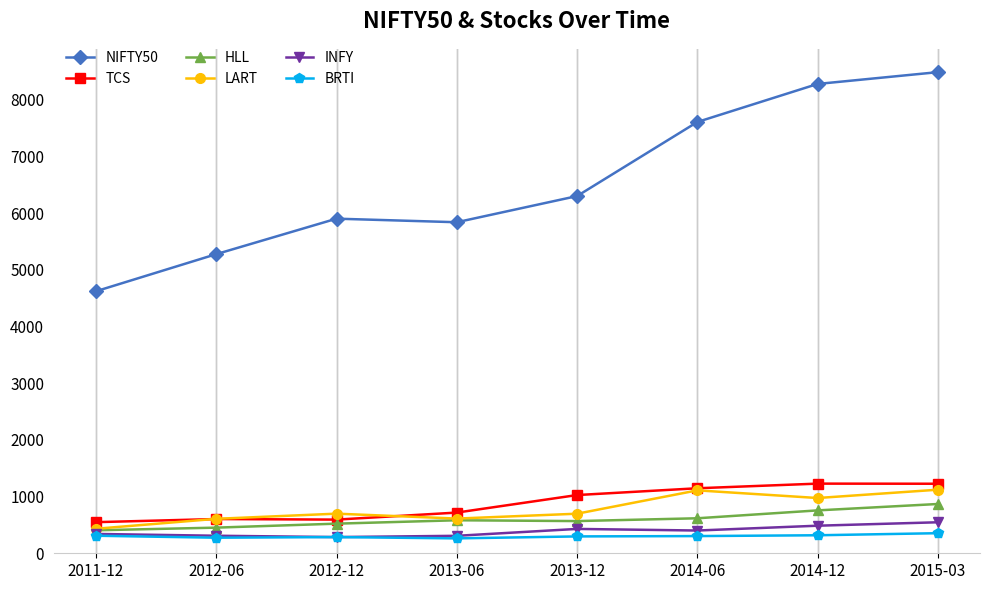

What is the label of the 5th point from the right?

2013-06